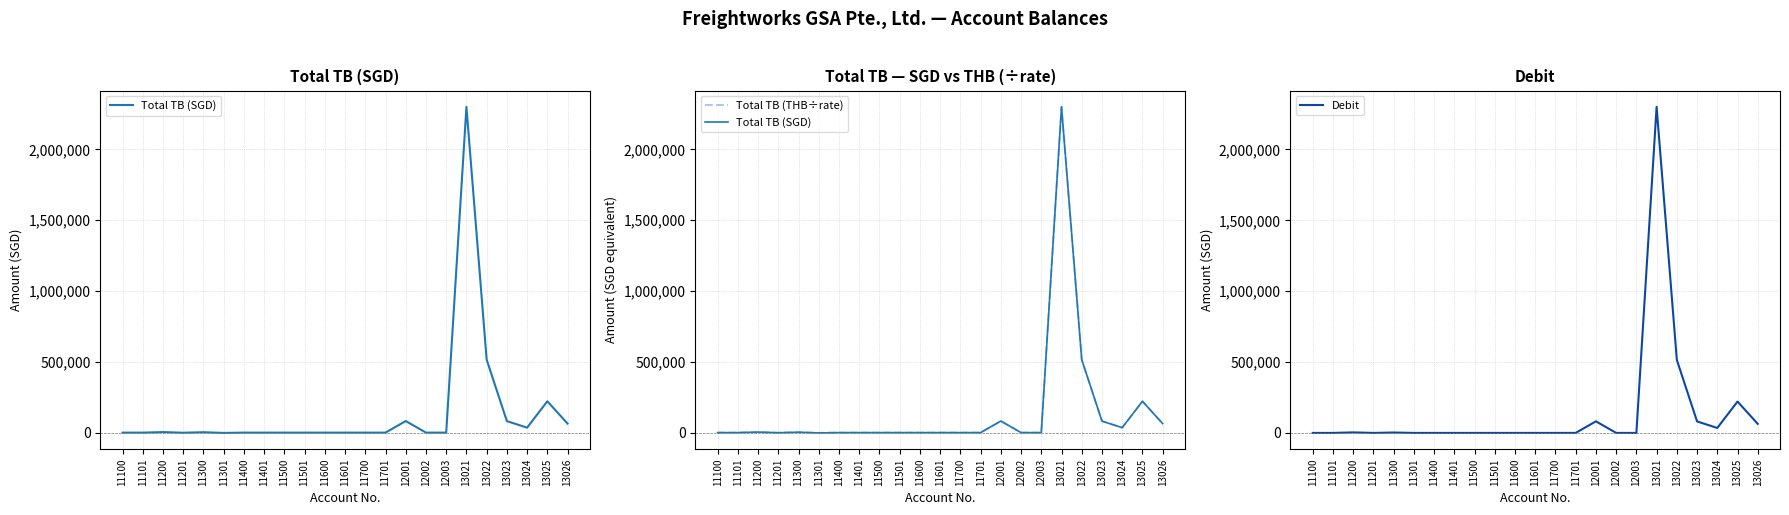

At how many categories does at least one series exceed 1788959?

1